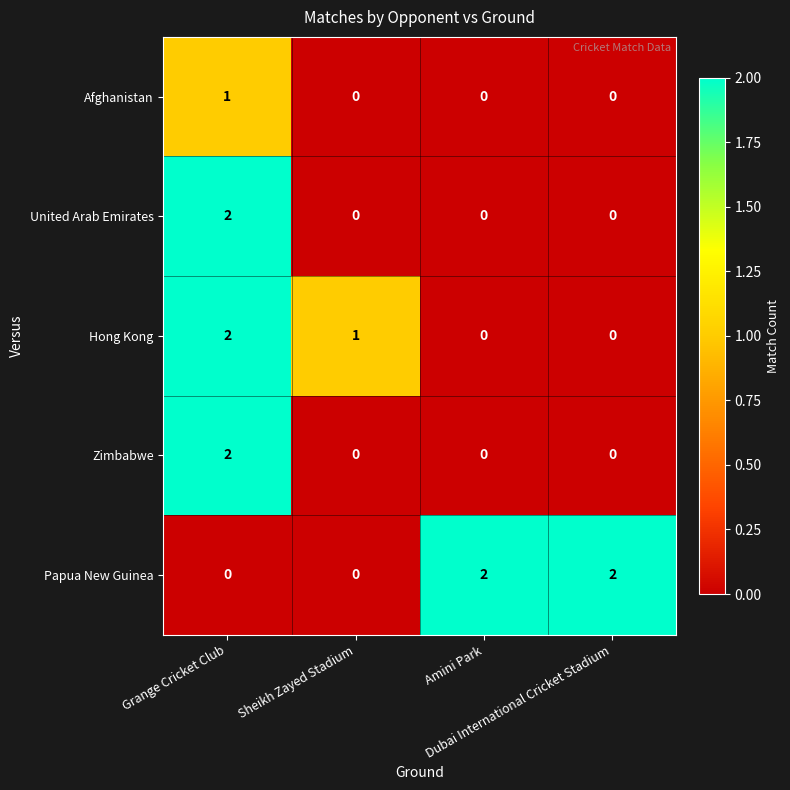

At how many categories does at least one series exceed 0?

4